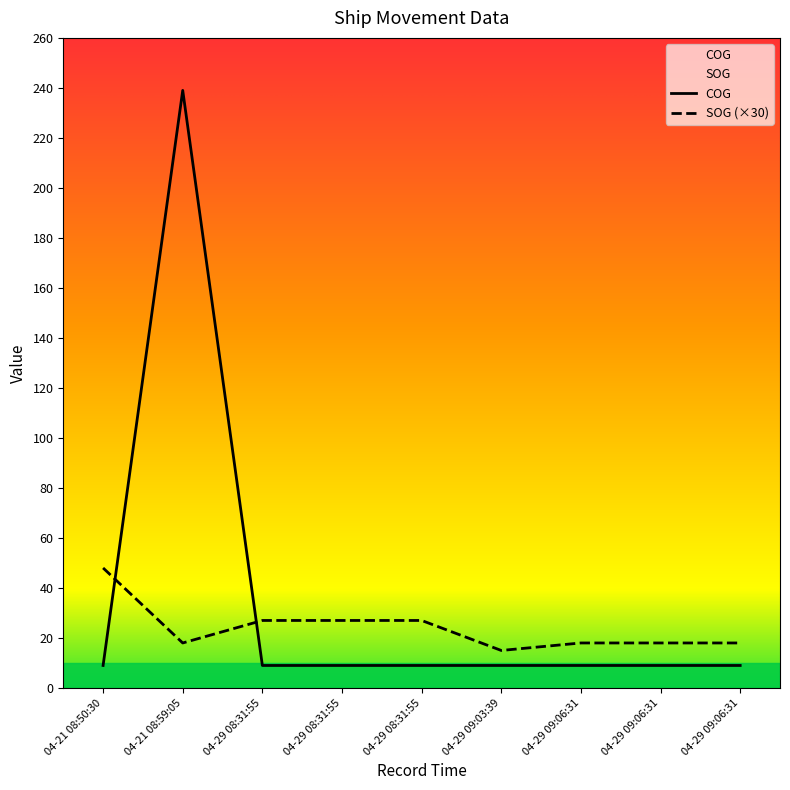

Rank the categories by COG value from highest to lowest.

04-21 08:59:05, 04-21 08:50:30, 04-29 08:31:55, 04-29 08:31:55, 04-29 08:31:55, 04-29 09:03:39, 04-29 09:06:31, 04-29 09:06:31, 04-29 09:06:31